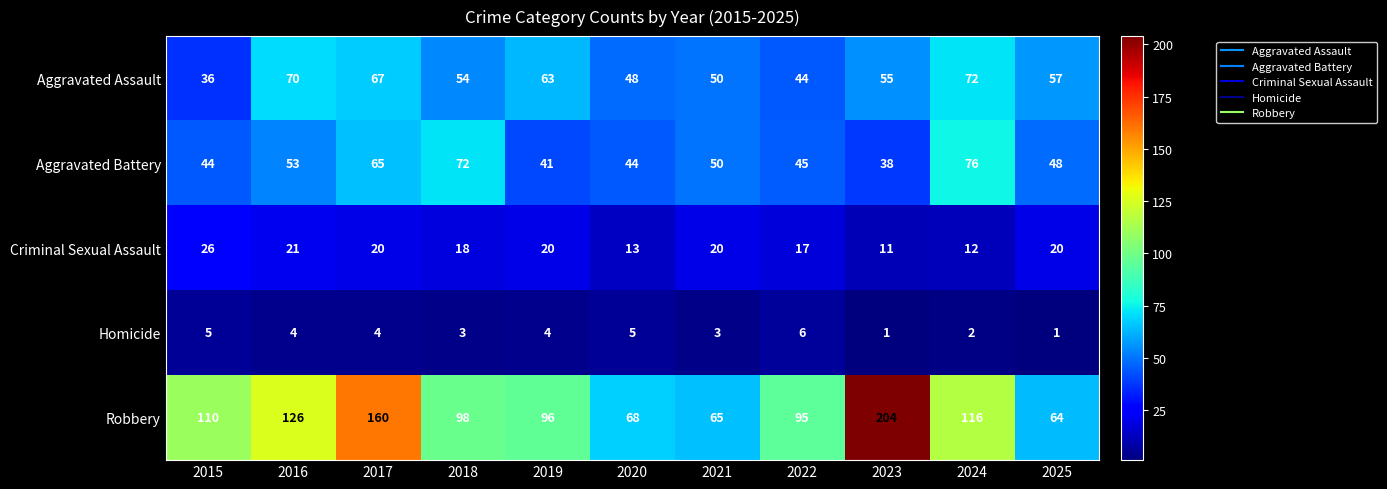

What is the difference between the maximum and minimum values in the Aggravated Battery series?

38